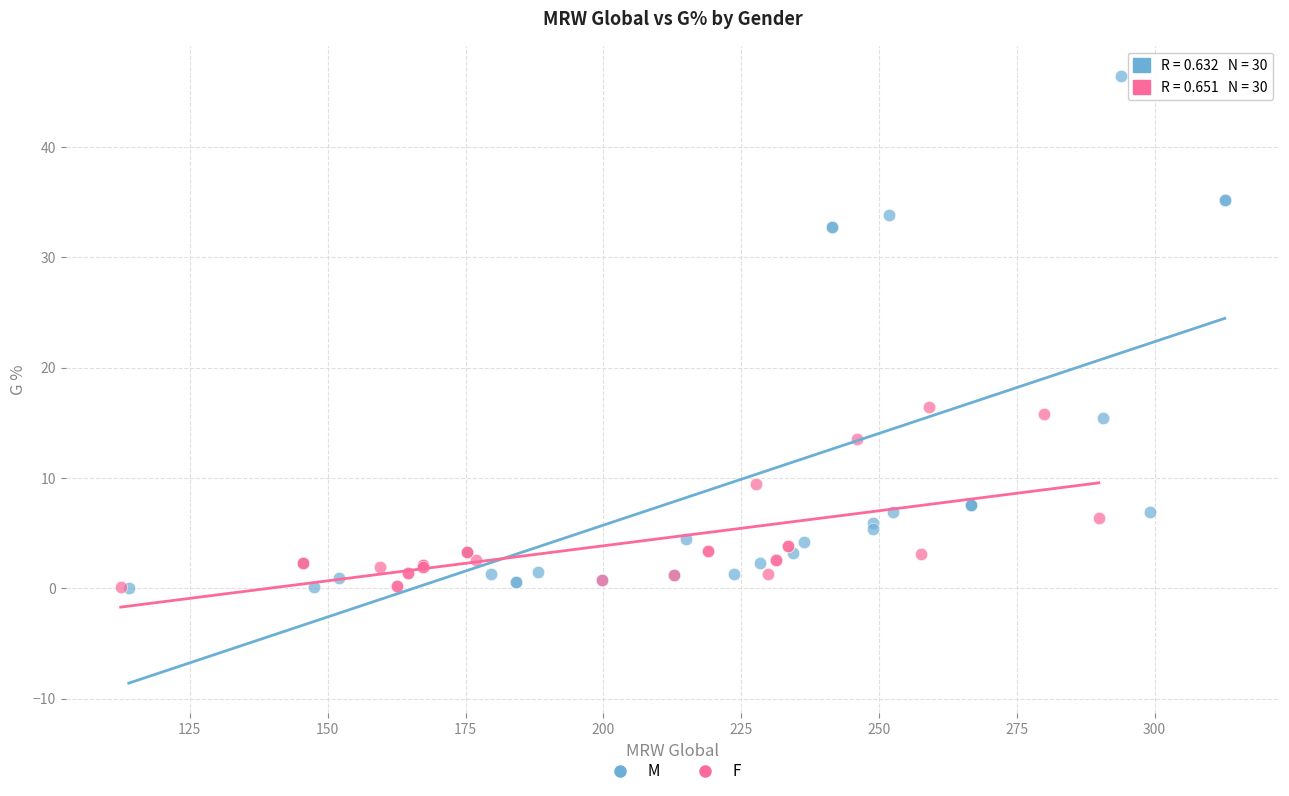

Which series has the widest spread of Y values?

M